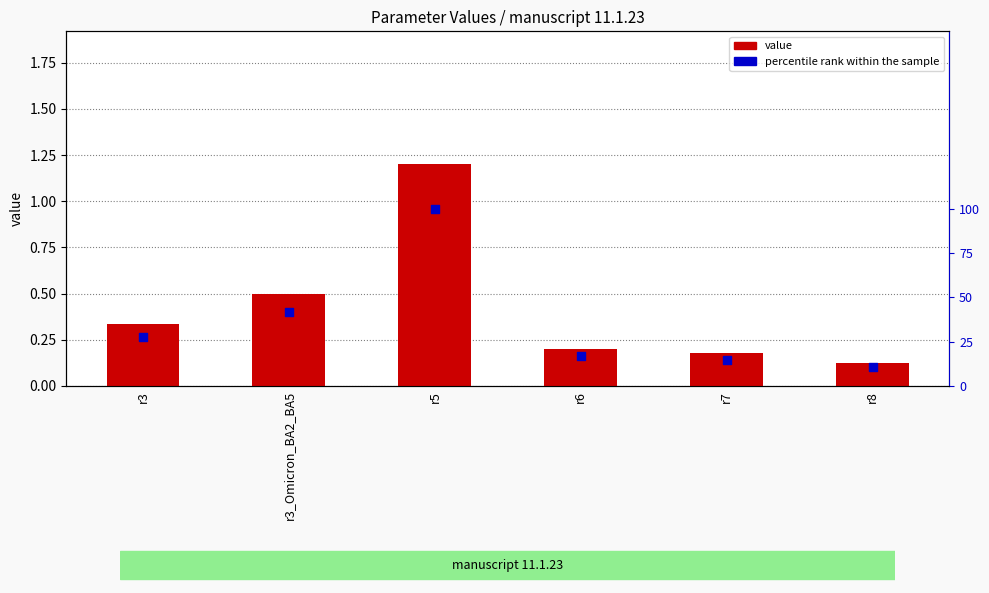

Which series has the largest Y range (max minus min)?

value